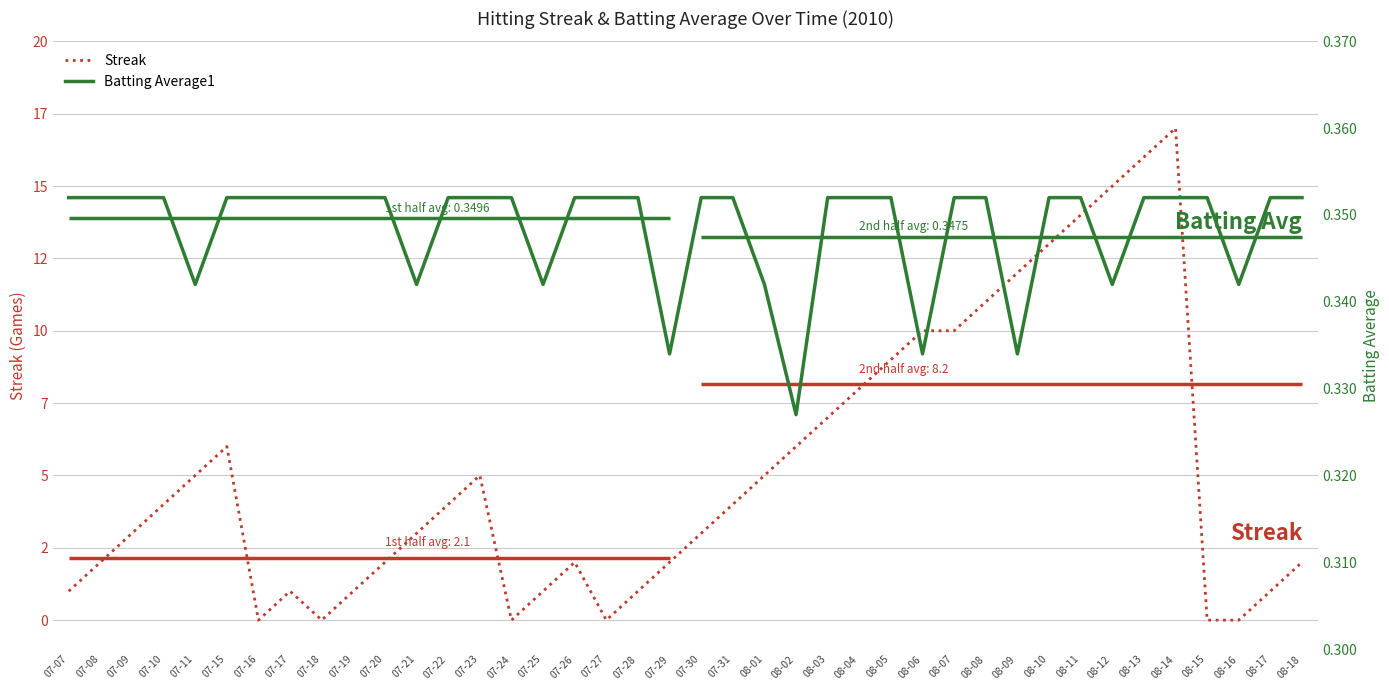

Reading right to left, transcribe all the data shown in this chart.

Streak: 08-18=2.0	08-17=1.0	08-16=0.0	08-15=0.0	08-14=17.0	08-13=16.0	08-12=15.0	08-11=14.0	08-10=13.0	08-09=12.0	08-08=11.0	08-07=10.0	08-06=10.0	08-05=9.0	08-04=8.0	08-03=7.0	08-02=6.0	08-01=5.0	07-31=4.0	07-30=3.0	07-29=2.0	07-28=1.0	07-27=0.0	07-26=2.0	07-25=1.0	07-24=0.0	07-23=5.0	07-22=4.0	07-21=3.0	07-20=2.0	07-19=1.0	07-18=0.0	07-17=1.0	07-16=0.0	07-15=6.0	07-11=5.0	07-10=4.0	07-09=3.0	07-08=2.0	07-07=1.0
Batting Average1: 08-18=0.4	08-17=0.4	08-16=0.3	08-15=0.4	08-14=0.4	08-13=0.4	08-12=0.3	08-11=0.4	08-10=0.4	08-09=0.3	08-08=0.4	08-07=0.4	08-06=0.3	08-05=0.4	08-04=0.4	08-03=0.4	08-02=0.3	08-01=0.3	07-31=0.4	07-30=0.4	07-29=0.3	07-28=0.4	07-27=0.4	07-26=0.4	07-25=0.3	07-24=0.4	07-23=0.4	07-22=0.4	07-21=0.3	07-20=0.4	07-19=0.4	07-18=0.4	07-17=0.4	07-16=0.4	07-15=0.4	07-11=0.3	07-10=0.4	07-09=0.4	07-08=0.4	07-07=0.4